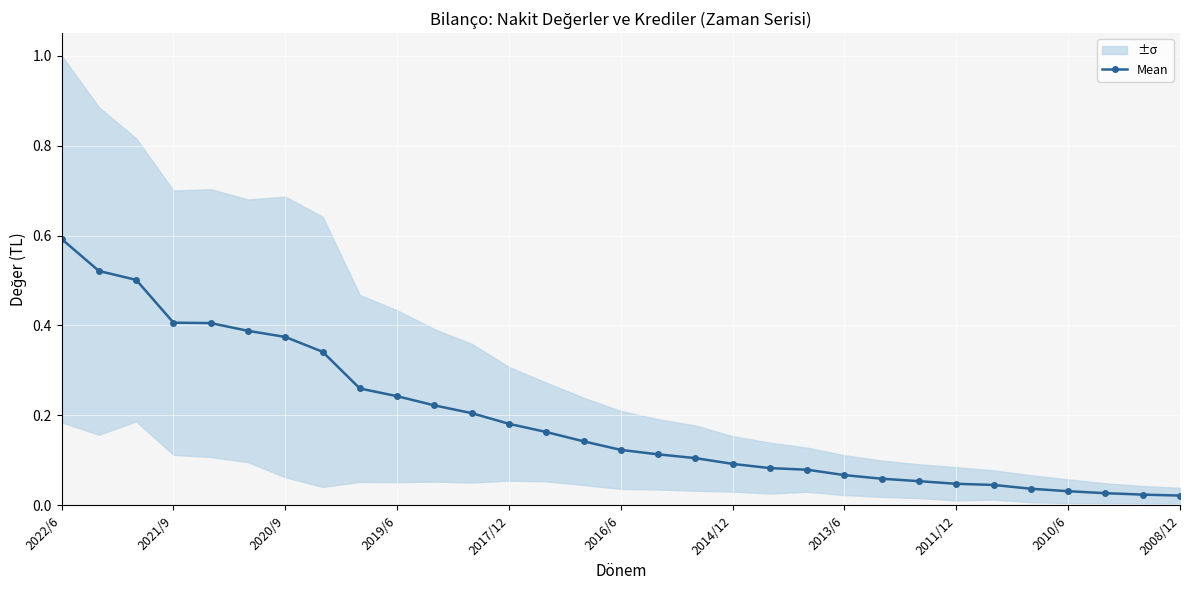

The value of Mean at 2021/9 is 0.2. True or false?

False